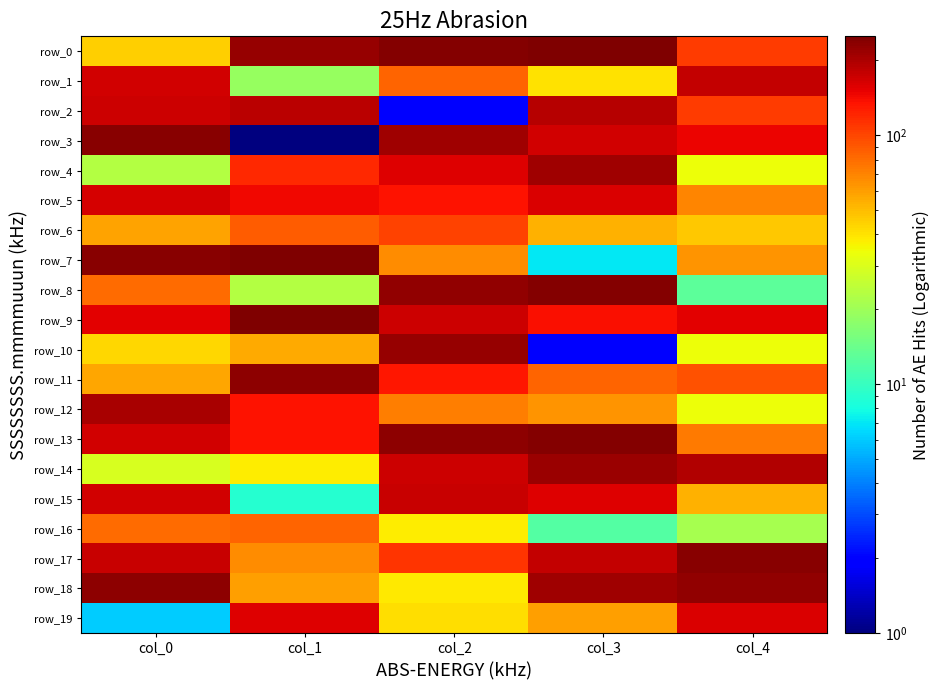

At which category does the chart reach its minimum across all series?

col_1